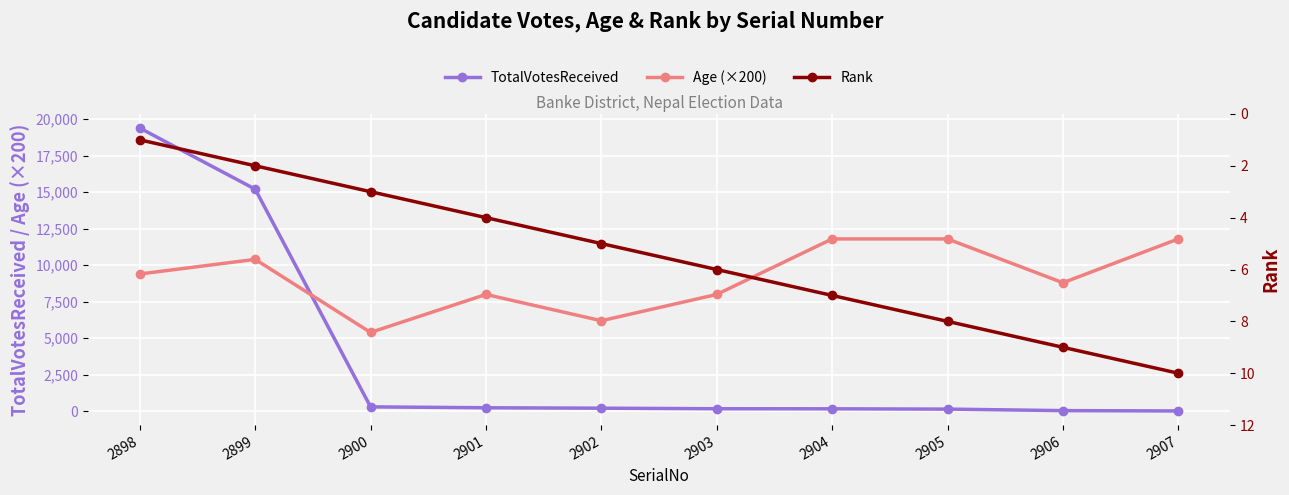

How many Rank values are between 3 and 8?

6